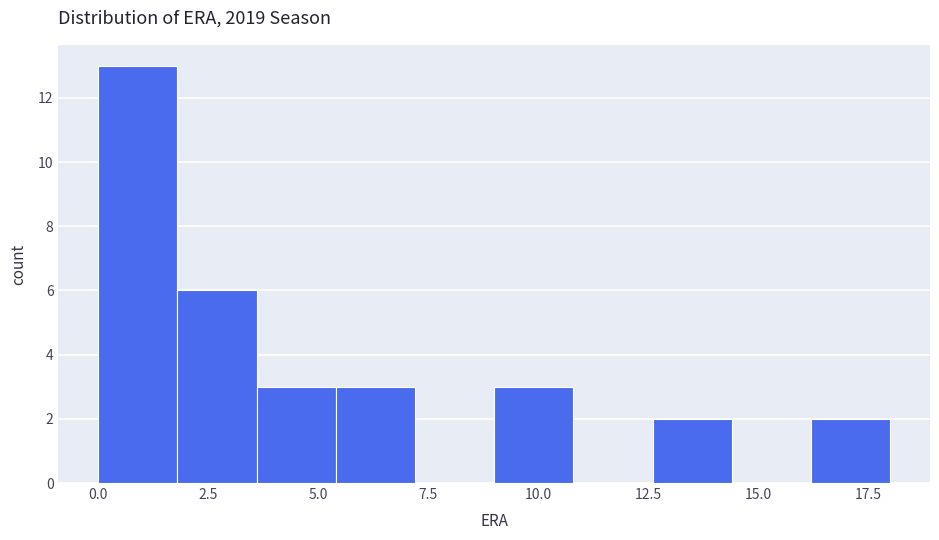

Around what value on the x-axis is the tallest bar? Give the approximate position of its centre, as read against the axis.

1.0